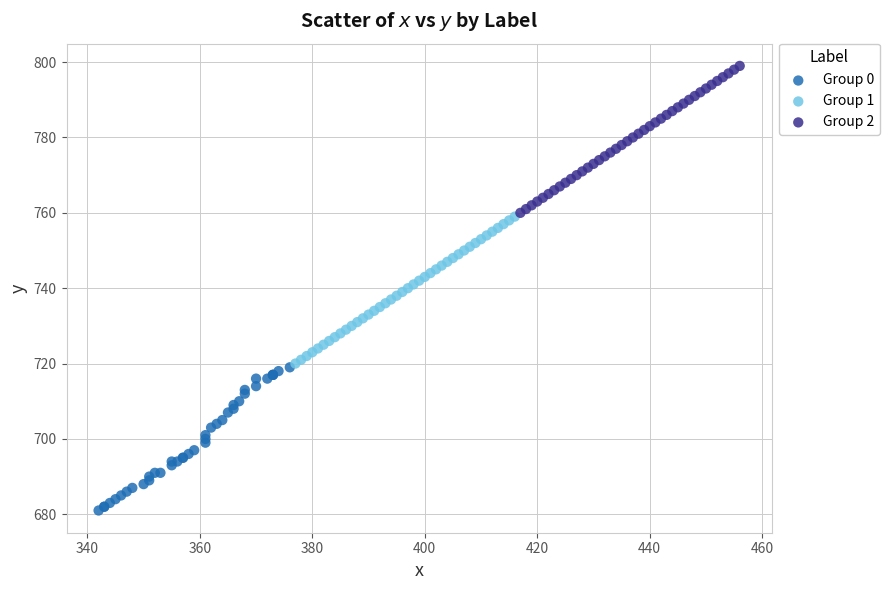

What are all the series names shown in the legend?

Group 0, Group 1, Group 2